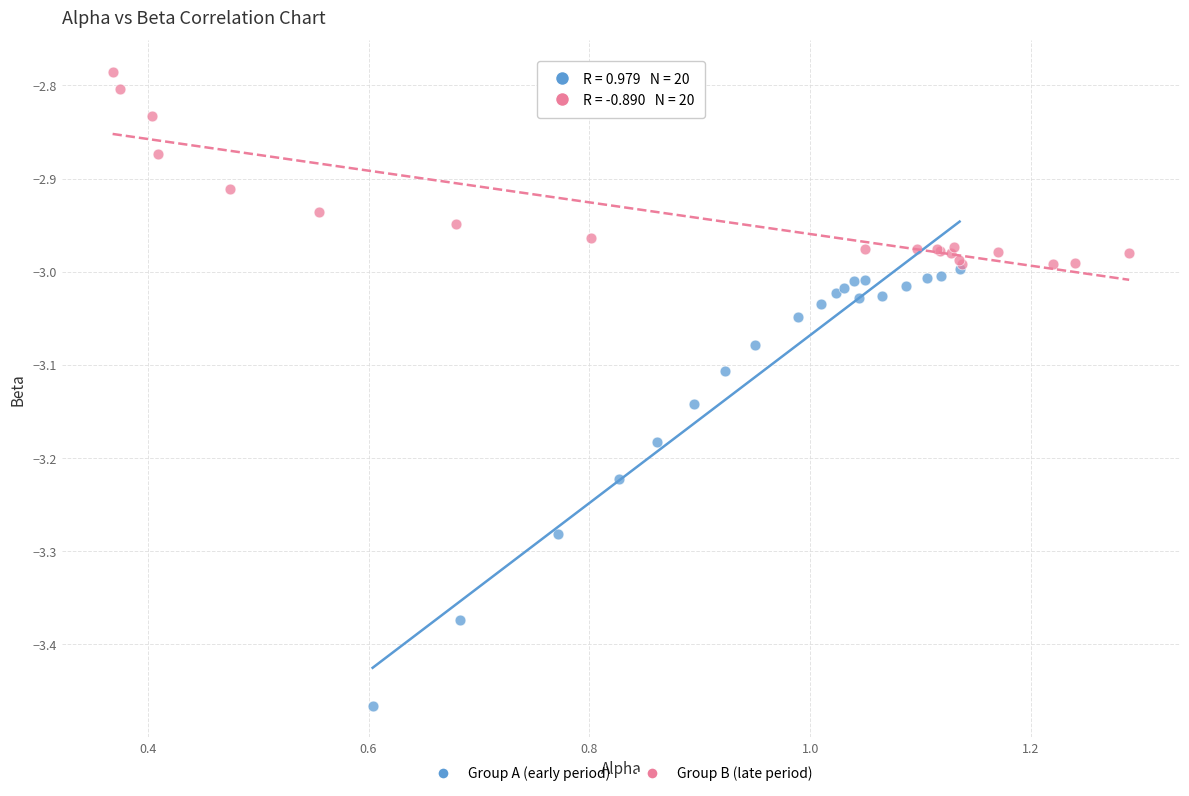

What are all the series names shown in the legend?

Group A (early period), Group B (late period)